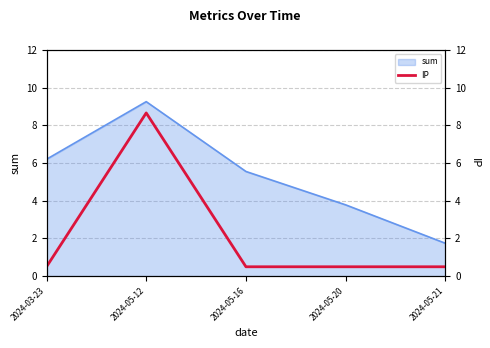

Which category has the lowest value across all series?

2024-03-23